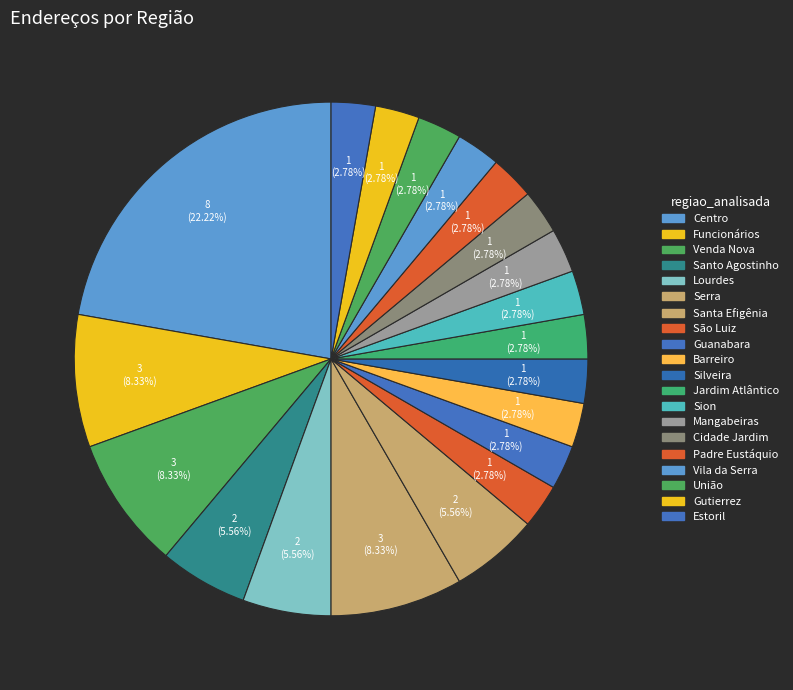

To the nearest percent, what portion does Silveira represent?

3%